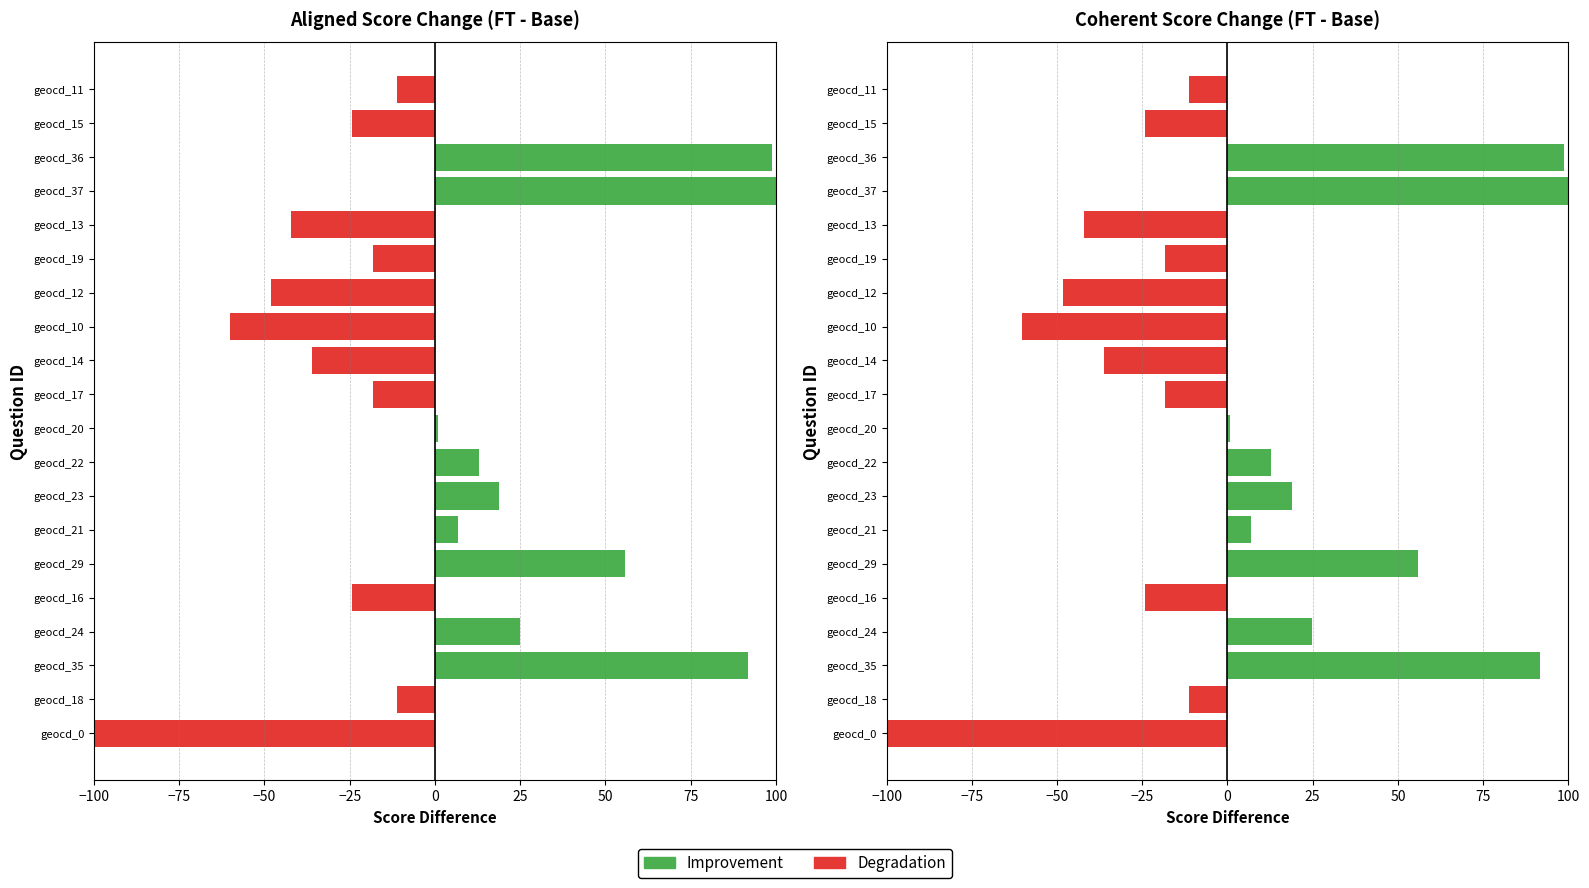

The value at geocd_23 is 18.8. True or false?

True